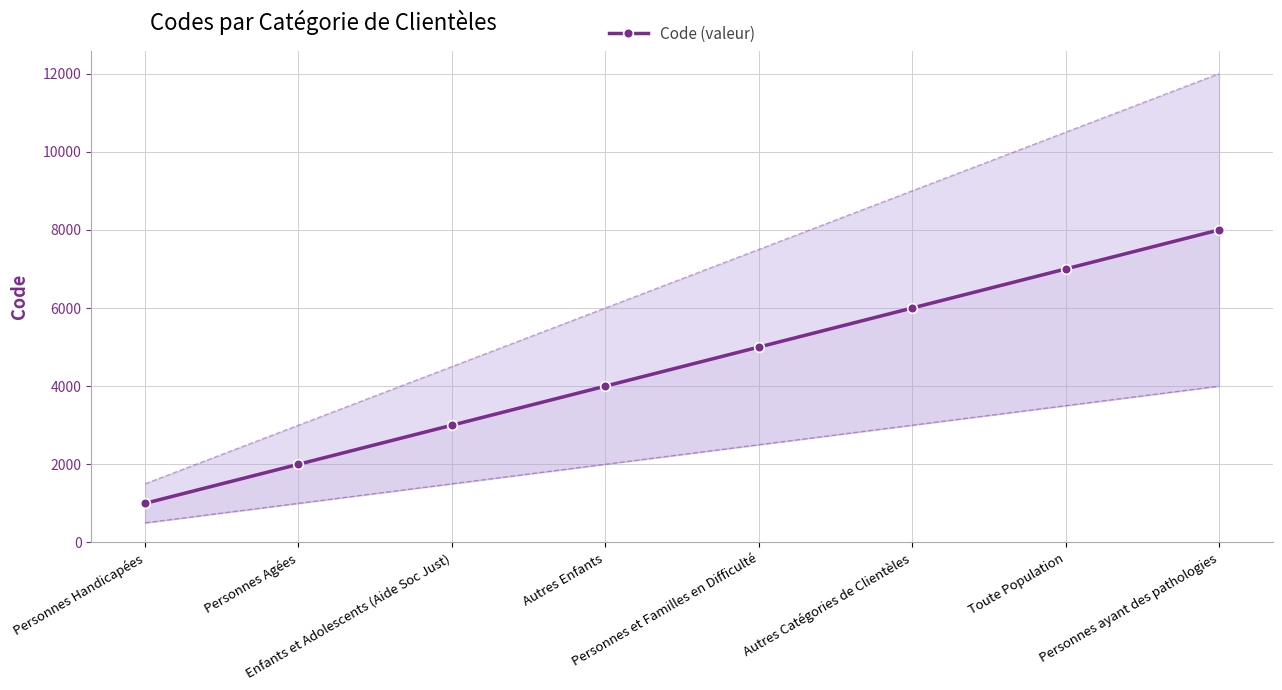

The chart shows a value of 4000 at Autres Enfants. True or false?

True